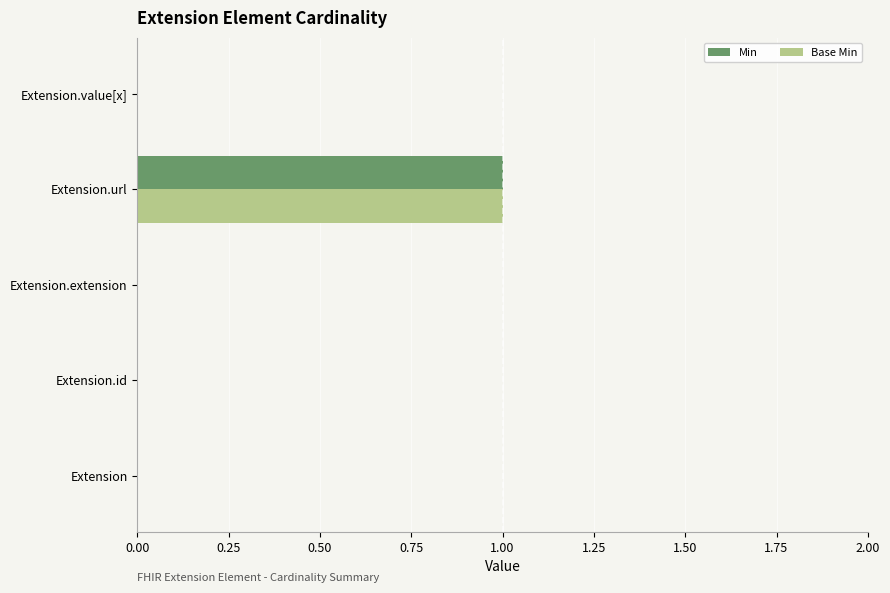

At which category is the sum across all series the highest?

Extension.url